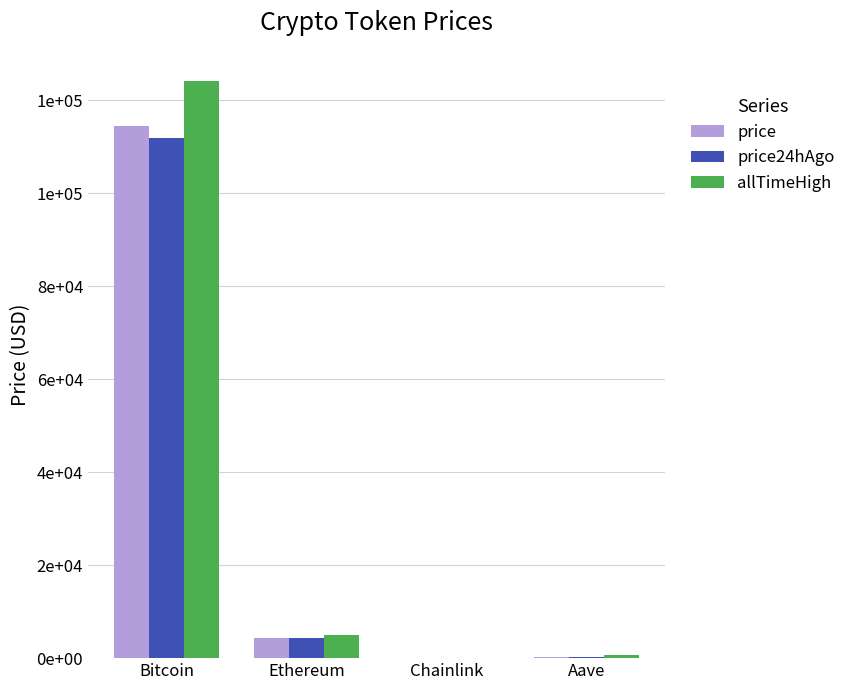

What are all the series names shown in the legend?

price, price24hAgo, allTimeHigh